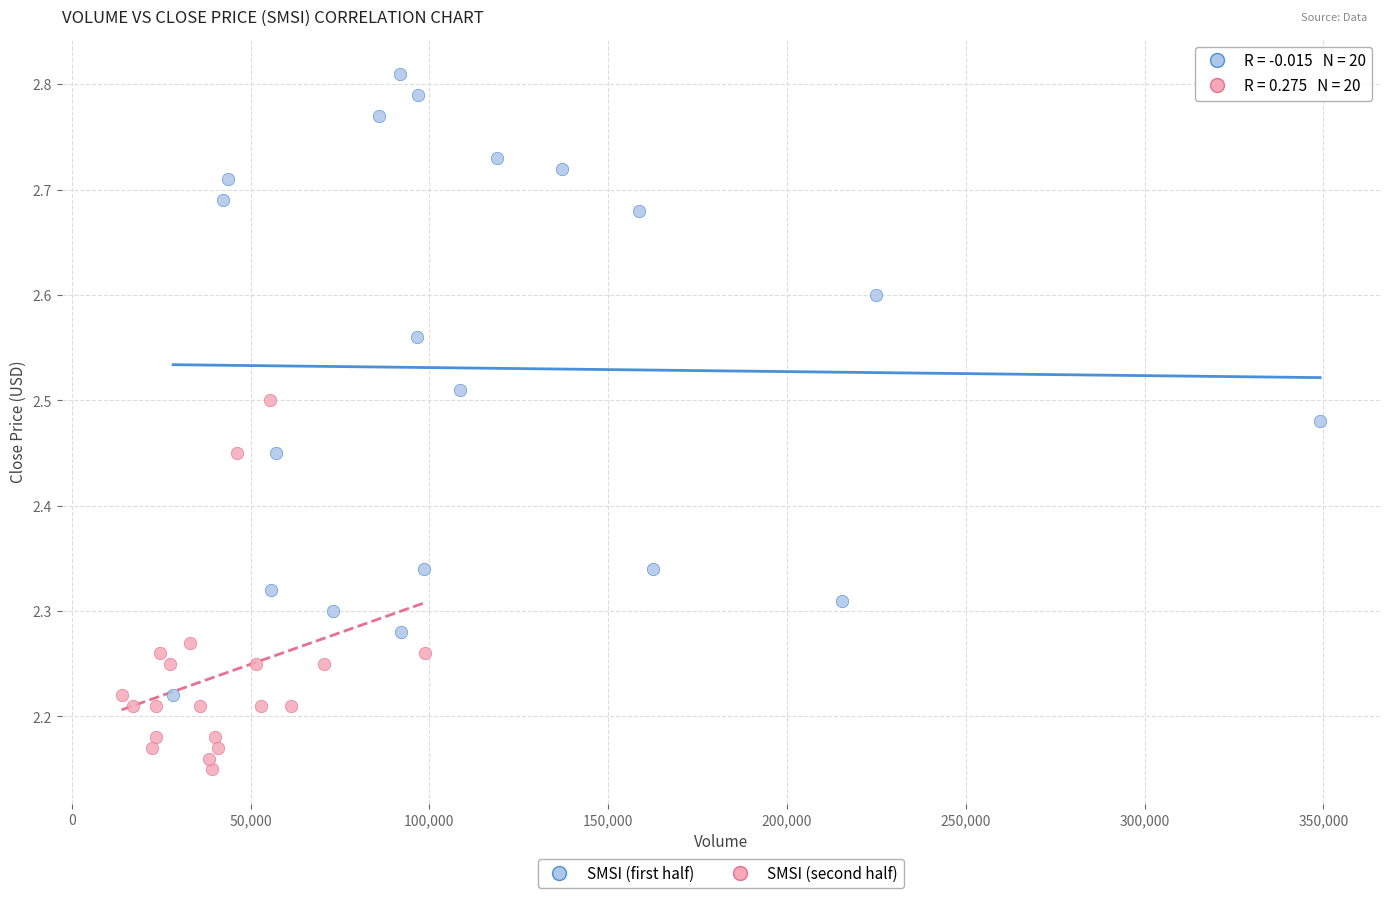

Which series has the widest spread of Y values?

SMSI (first half)